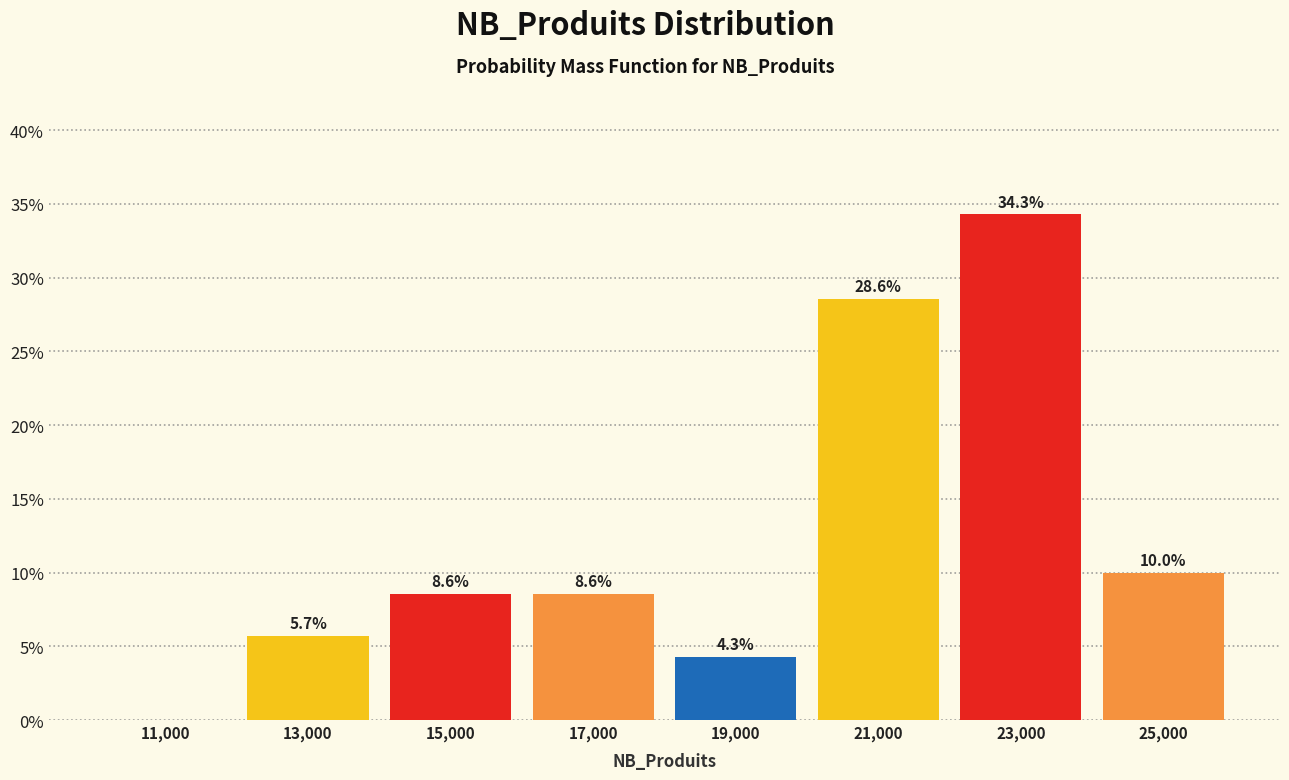

Which range on the x-axis has the tallest bar?

22000 to 24000